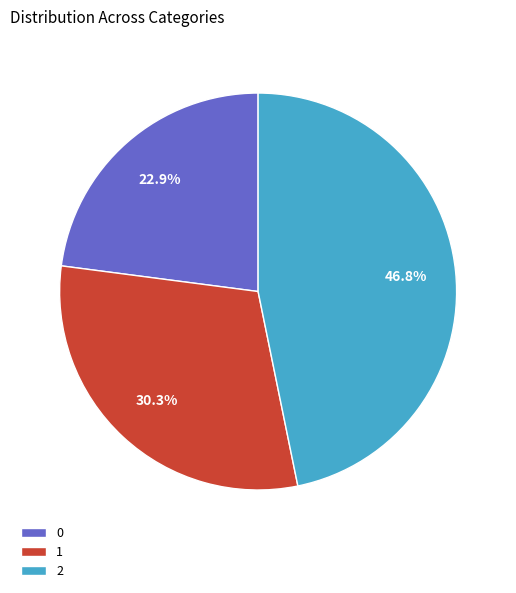

Does any single category account for the majority?

No